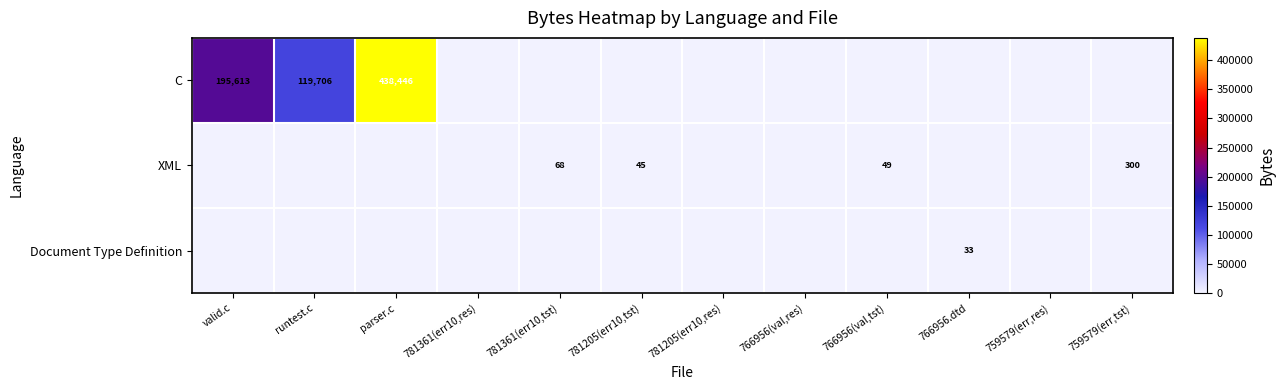

At which category is the sum across all series the highest?

parser.c